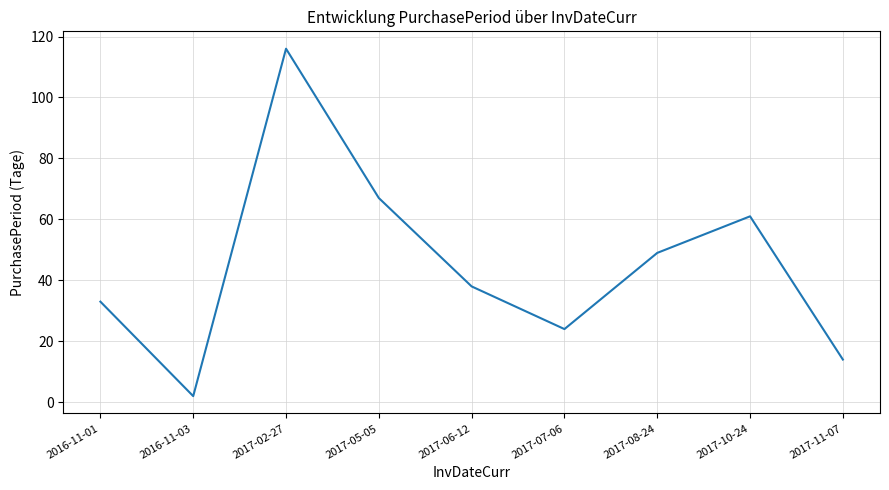

Is it true that the value at 2017-07-06 is 24?

True